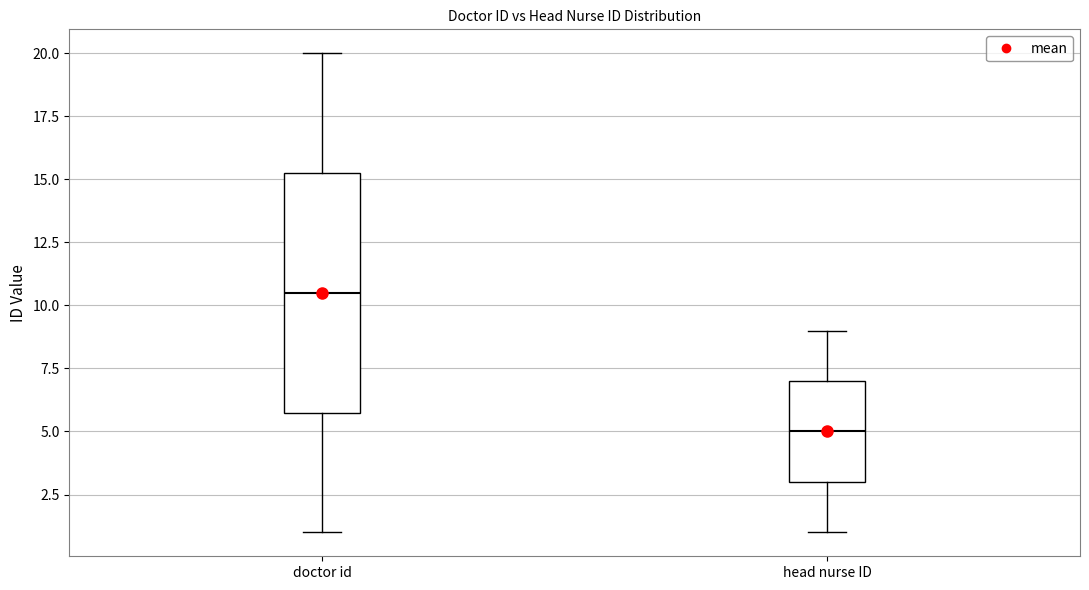

Reading left to right, transcribe this box plot: for each box, give where its median line is, the range the box spans, and where its two whiskers end, as read against the y-axis. The values are not printed on the chart, so give them approximately, as read against the axis.

doctor id: median 10.5, box 6.0 to 15.5, whiskers 1.0 to 20.0
head nurse ID: median 5.0, box 3.0 to 7.0, whiskers 1.0 to 9.0